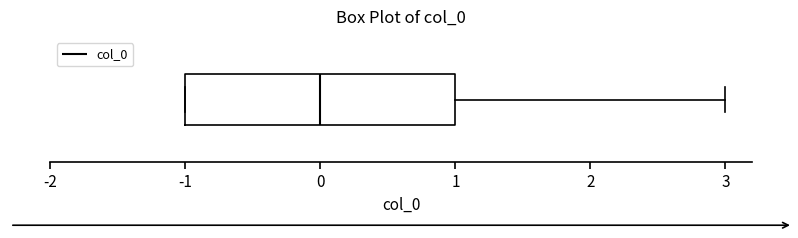

Where does the right whisker of the box end on the x-axis? The values are not printed on the chart, so give them approximately, as read against the axis.

3